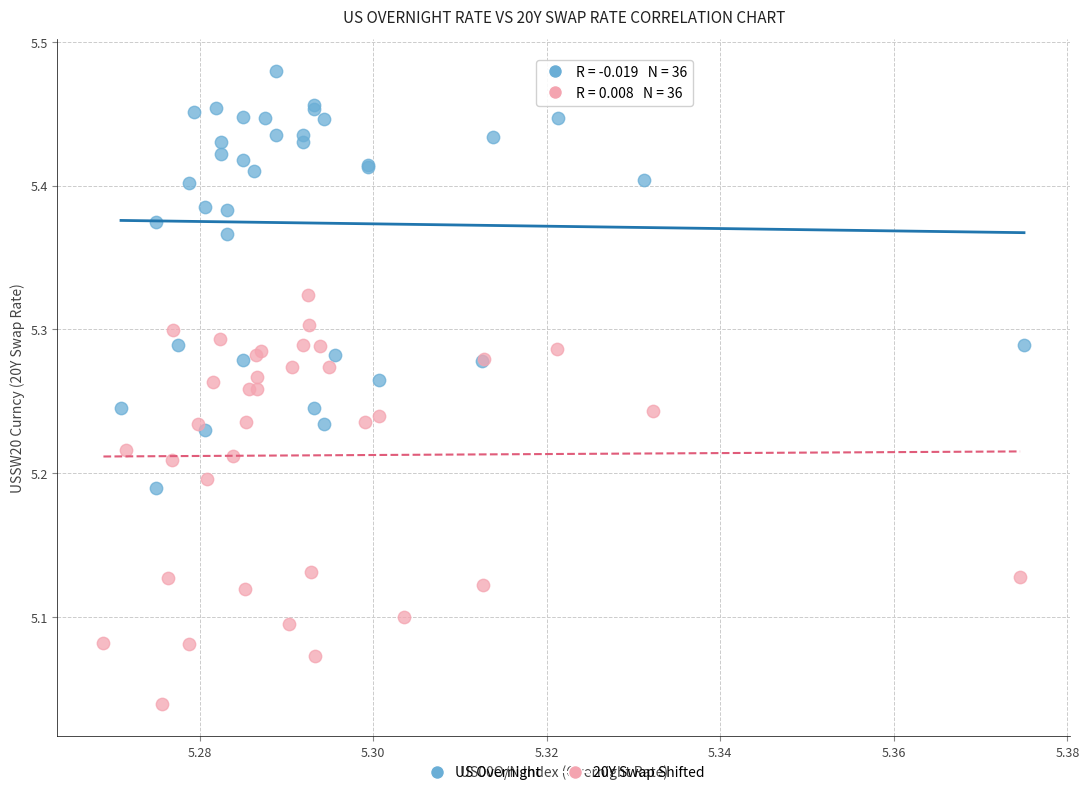

Which series contains the highest Y value?

US Overnight